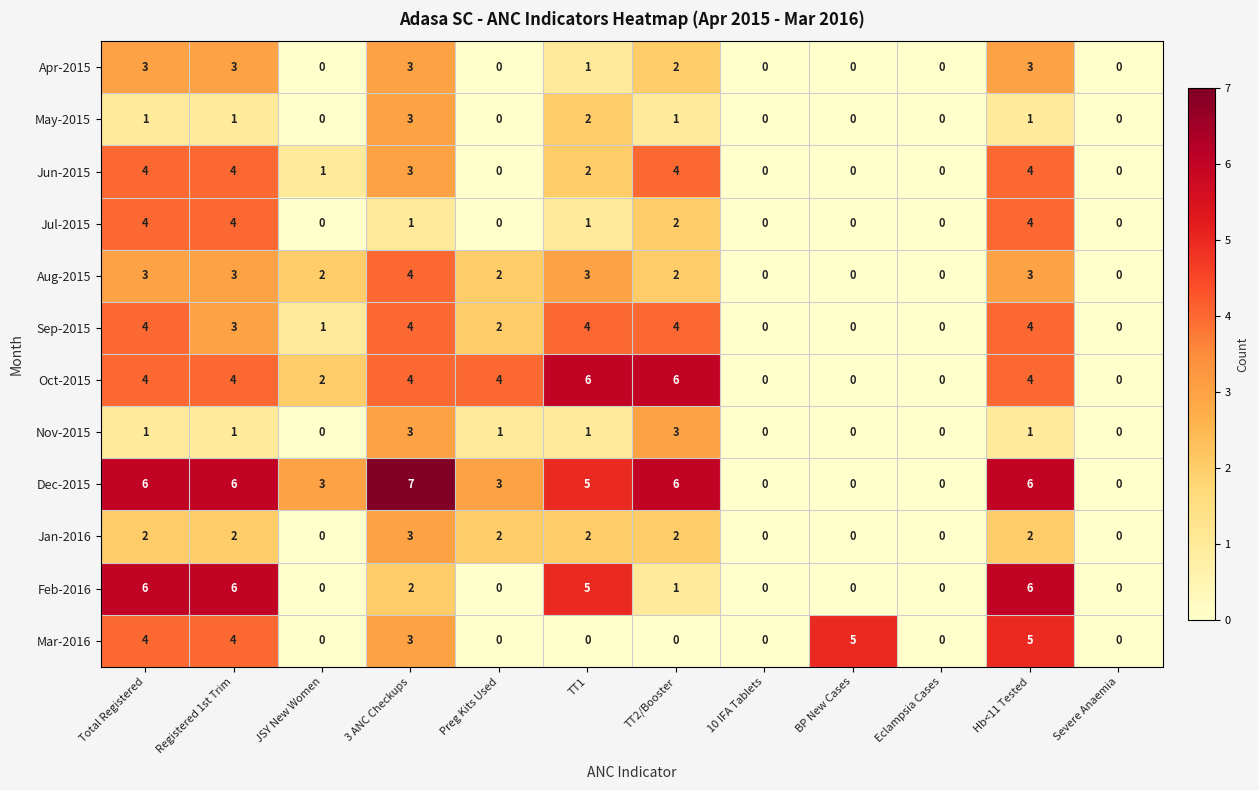

How many data points does each series have?

12